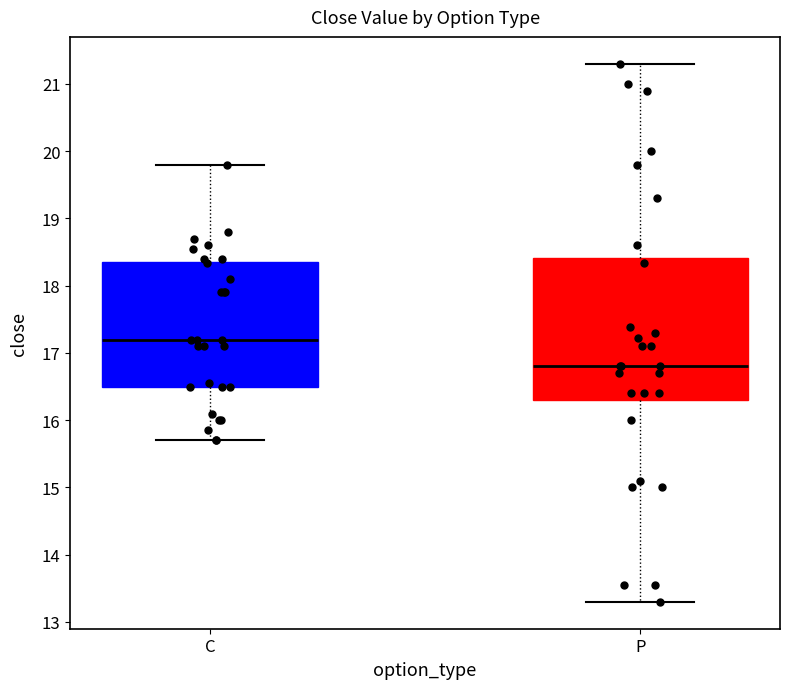

Where is the upper edge of the box for C on the y-axis? The values are not printed on the chart, so give them approximately, as read against the axis.

18.4